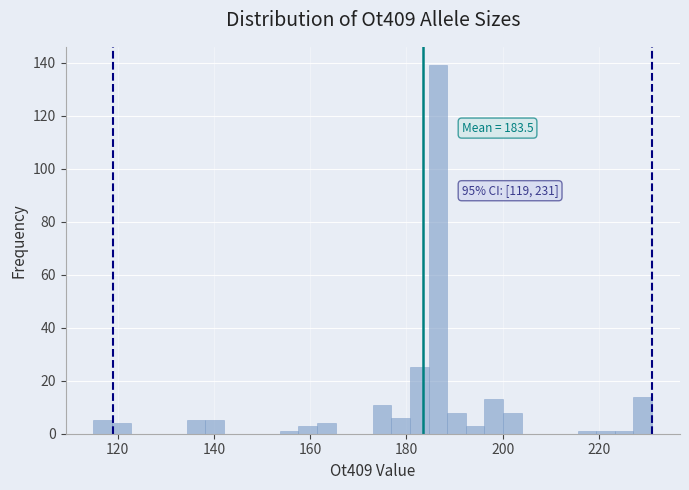

Read against the x-axis, roughly where is the centre of the tallest bar?

186